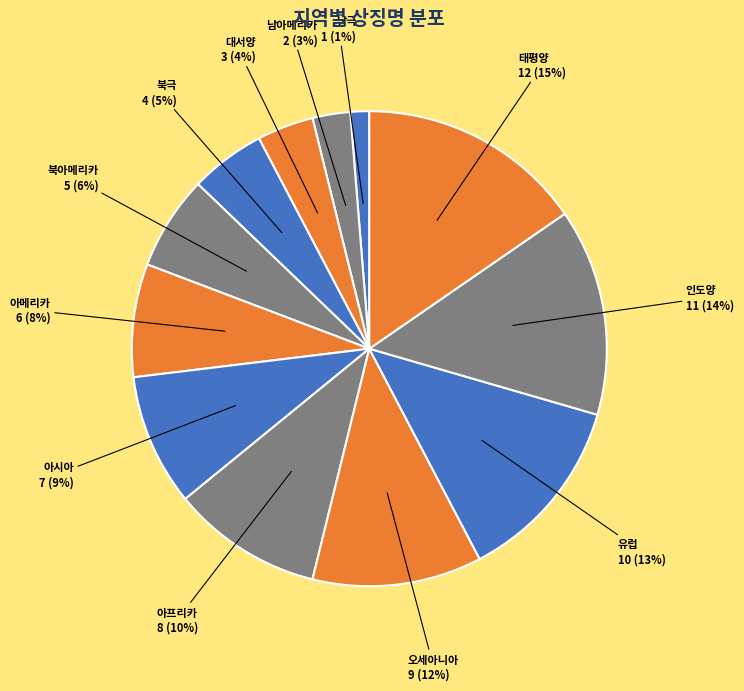

How many segments does this pie chart have?

12